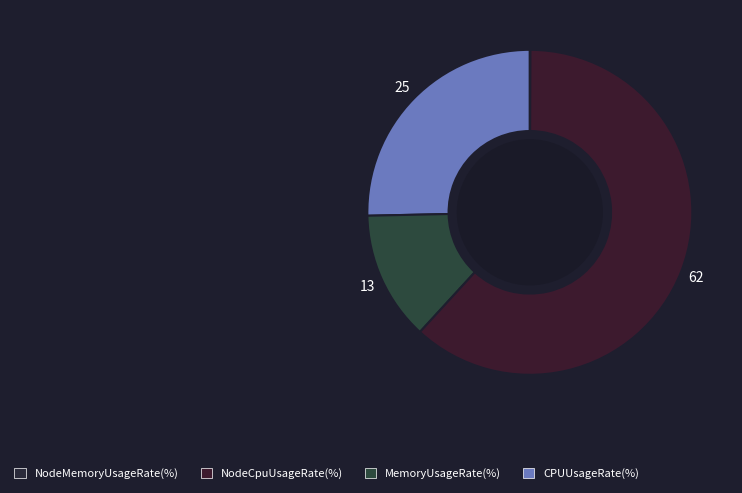

What is the largest slice in the pie chart?

NodeCpuUsageRate(%)